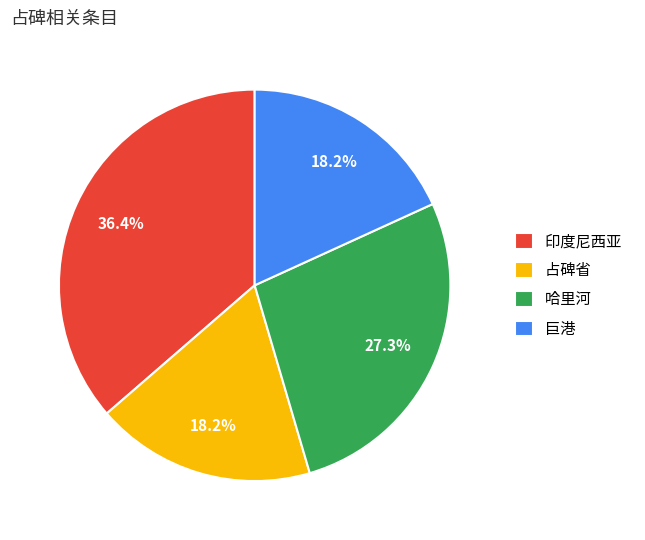

To the nearest percent, what is the difference between the largest and smallest slice percentages?

18%